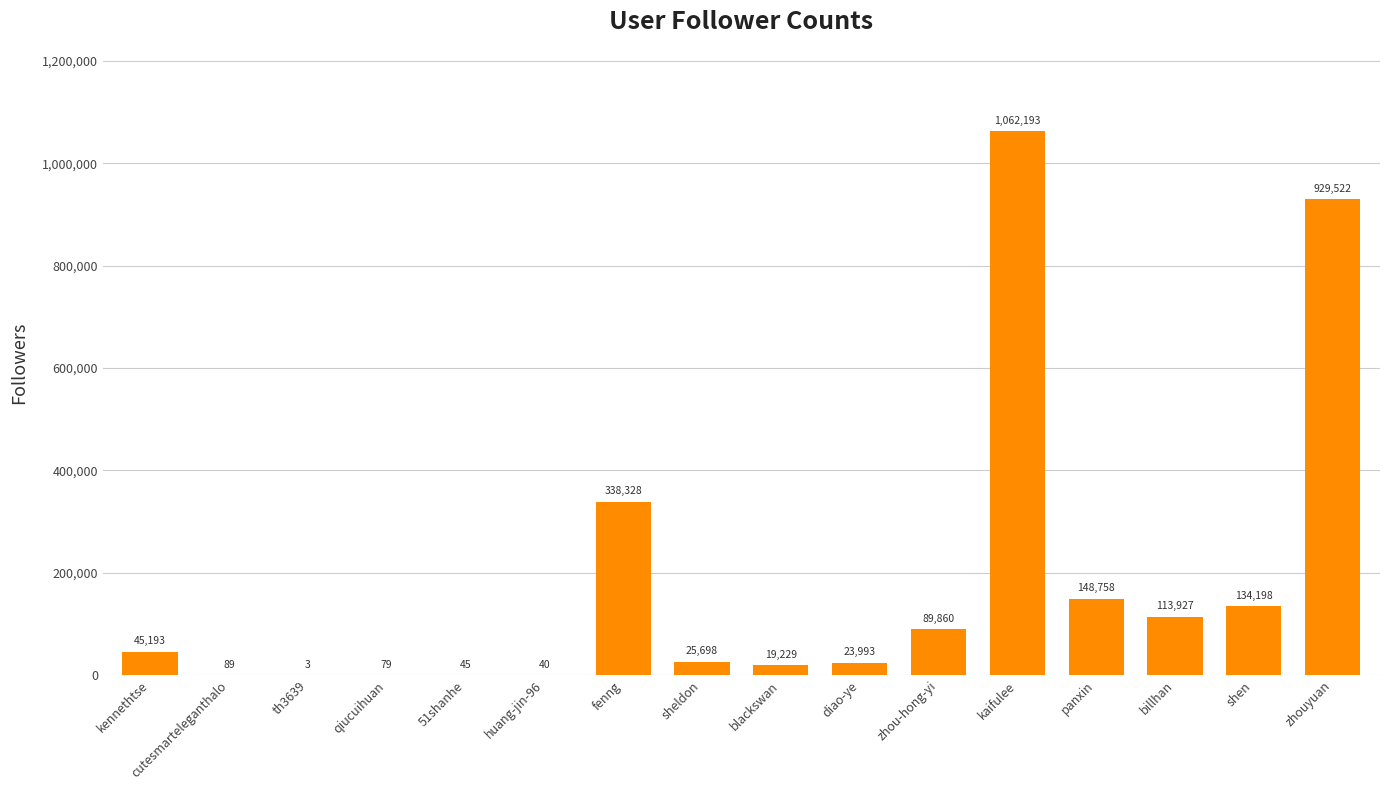

Approximately how many times larger is the value at zhou-hong-yi compared to shen?

0.7